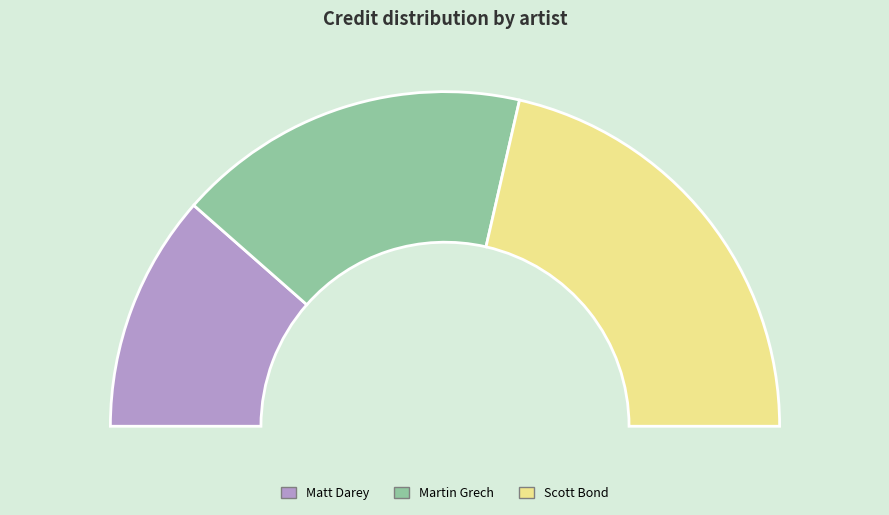

How much of the chart is everything except Matt Darey?

77.0%